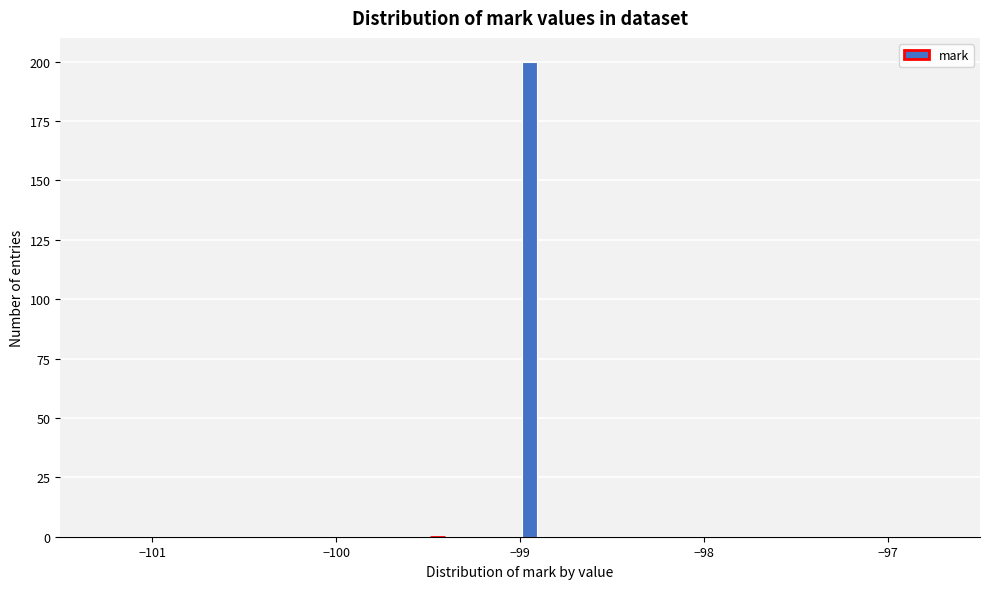

Read against the x-axis, roughly where is the centre of the tallest bar?

-98.9